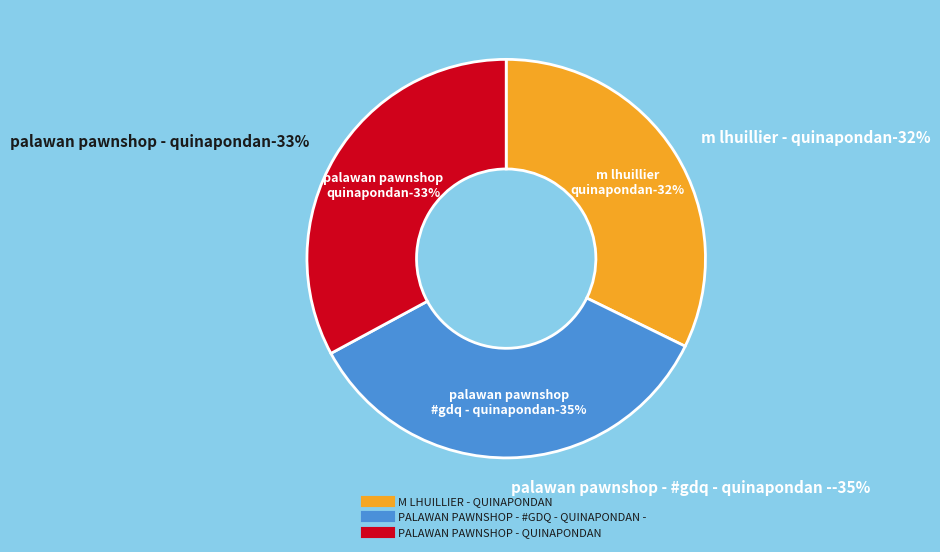

To the nearest percent, what portion does M LHUILLIER - QUINAPONDAN represent?

32%